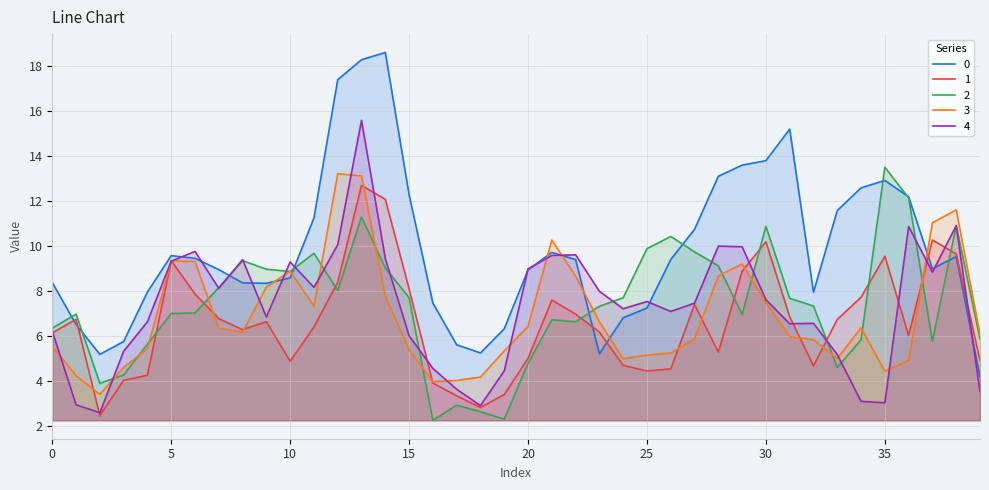

Between which two adjacent categories do 0 and 4 first intersect?

5 and 6